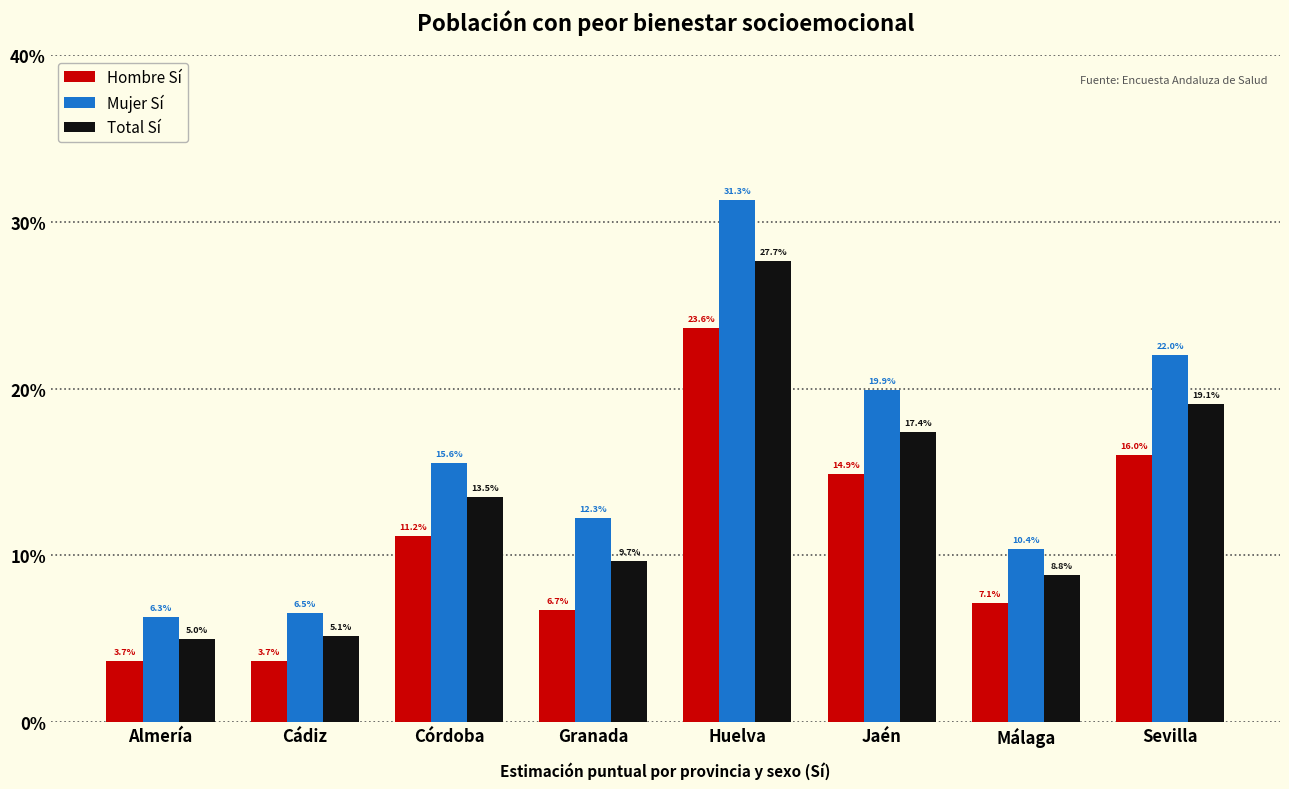

Reading left to right, transcribe all the data shown in this chart.

Hombre Sí: 0.0	0.0	0.1	0.1	0.2	0.1	0.1	0.2
Mujer Sí: 0.1	0.1	0.2	0.1	0.3	0.2	0.1	0.2
Total Sí: 0.0	0.1	0.1	0.1	0.3	0.2	0.1	0.2